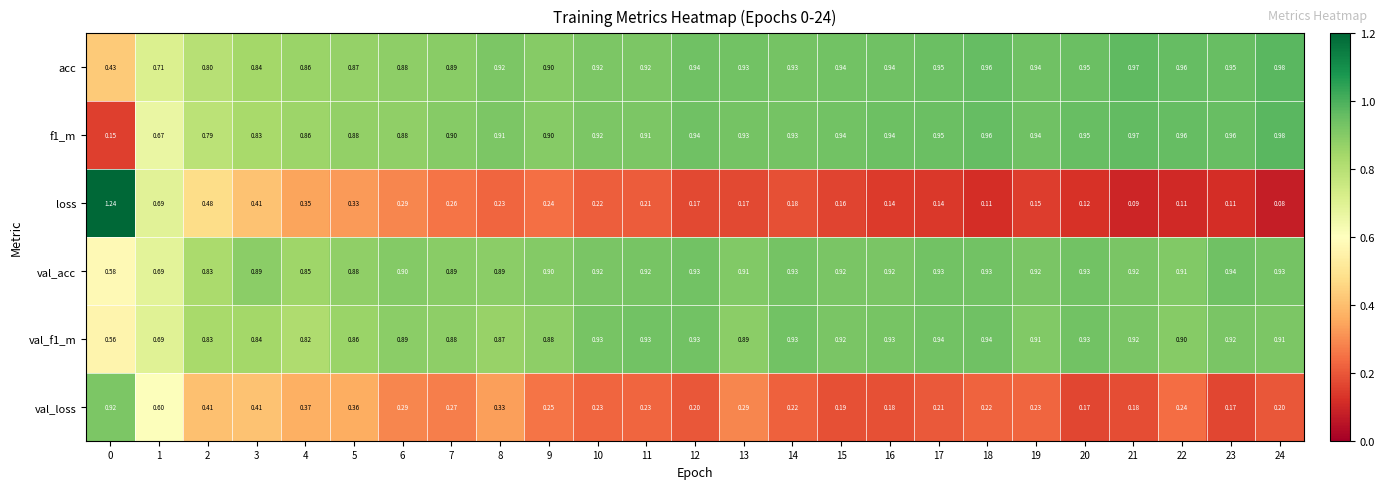

What is the total value across all series at 4?

4.1